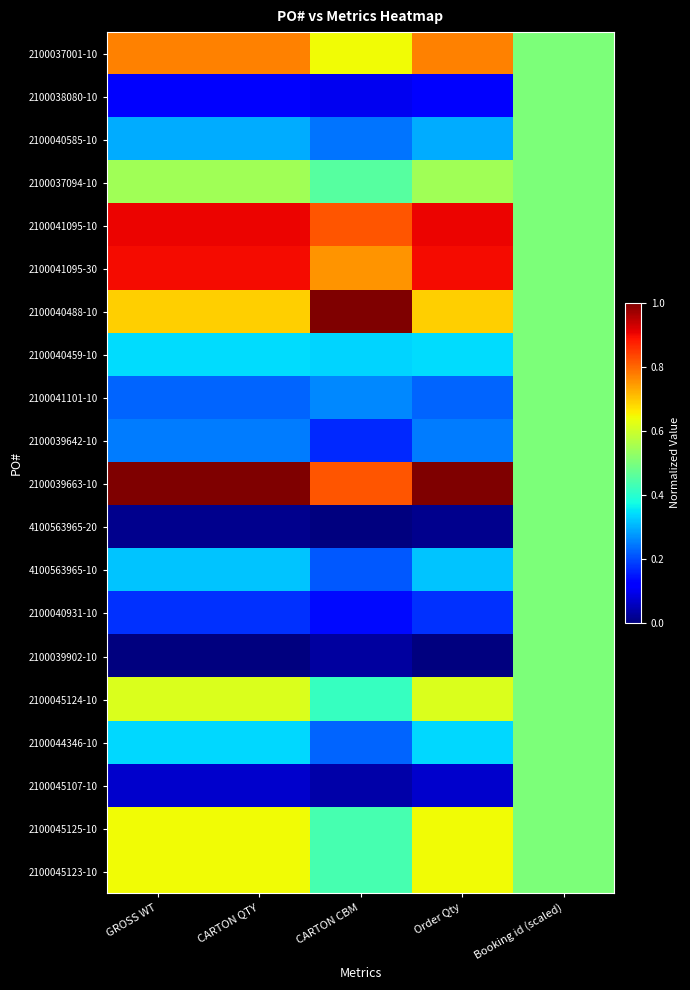

Reading left to right, what are all the values shown in this chart?

2100037001-10: GROSS WT=0.8	CARTON QTY=0.8	CARTON CBM=0.6	Order Qty=0.8	Booking id (scaled)=0.5
2100038080-10: GROSS WT=0.1	CARTON QTY=0.1	CARTON CBM=0.1	Order Qty=0.1	Booking id (scaled)=0.5
2100040585-10: GROSS WT=0.3	CARTON QTY=0.3	CARTON CBM=0.2	Order Qty=0.3	Booking id (scaled)=0.5
2100037094-10: GROSS WT=0.5	CARTON QTY=0.5	CARTON CBM=0.5	Order Qty=0.5	Booking id (scaled)=0.5
2100041095-10: GROSS WT=0.9	CARTON QTY=0.9	CARTON CBM=0.8	Order Qty=0.9	Booking id (scaled)=0.5
2100041095-30: GROSS WT=0.9	CARTON QTY=0.9	CARTON CBM=0.8	Order Qty=0.9	Booking id (scaled)=0.5
2100040488-10: GROSS WT=0.7	CARTON QTY=0.7	CARTON CBM=1.0	Order Qty=0.7	Booking id (scaled)=0.5
2100040459-10: GROSS WT=0.3	CARTON QTY=0.3	CARTON CBM=0.3	Order Qty=0.3	Booking id (scaled)=0.5
2100041101-10: GROSS WT=0.2	CARTON QTY=0.2	CARTON CBM=0.3	Order Qty=0.2	Booking id (scaled)=0.5
2100039642-10: GROSS WT=0.2	CARTON QTY=0.2	CARTON CBM=0.2	Order Qty=0.2	Booking id (scaled)=0.5
2100039663-10: GROSS WT=1.0	CARTON QTY=1.0	CARTON CBM=0.8	Order Qty=1.0	Booking id (scaled)=0.5
4100563965-20: GROSS WT=0.0	CARTON QTY=0.0	CARTON CBM=0.0	Order Qty=0.0	Booking id (scaled)=0.5
4100563965-10: GROSS WT=0.3	CARTON QTY=0.3	CARTON CBM=0.2	Order Qty=0.3	Booking id (scaled)=0.5
2100040931-10: GROSS WT=0.2	CARTON QTY=0.2	CARTON CBM=0.1	Order Qty=0.2	Booking id (scaled)=0.5
2100039902-10: GROSS WT=0.0	CARTON QTY=0.0	CARTON CBM=0.0	Order Qty=0.0	Booking id (scaled)=0.5
2100045124-10: GROSS WT=0.6	CARTON QTY=0.6	CARTON CBM=0.4	Order Qty=0.6	Booking id (scaled)=0.5
2100044346-10: GROSS WT=0.3	CARTON QTY=0.3	CARTON CBM=0.2	Order Qty=0.3	Booking id (scaled)=0.5
2100045107-10: GROSS WT=0.1	CARTON QTY=0.1	CARTON CBM=0.0	Order Qty=0.1	Booking id (scaled)=0.5
2100045125-10: GROSS WT=0.6	CARTON QTY=0.6	CARTON CBM=0.4	Order Qty=0.6	Booking id (scaled)=0.5
2100045123-10: GROSS WT=0.6	CARTON QTY=0.6	CARTON CBM=0.4	Order Qty=0.6	Booking id (scaled)=0.5